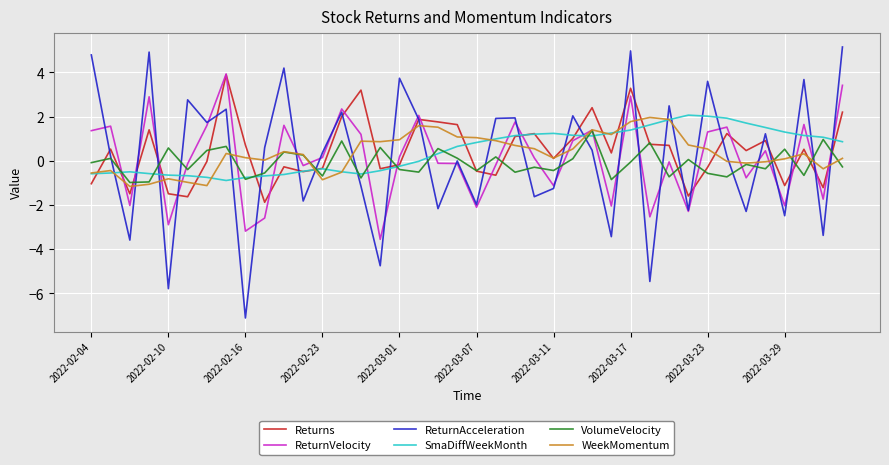

Which series has the largest range (max minus min)?

ReturnAcceleration